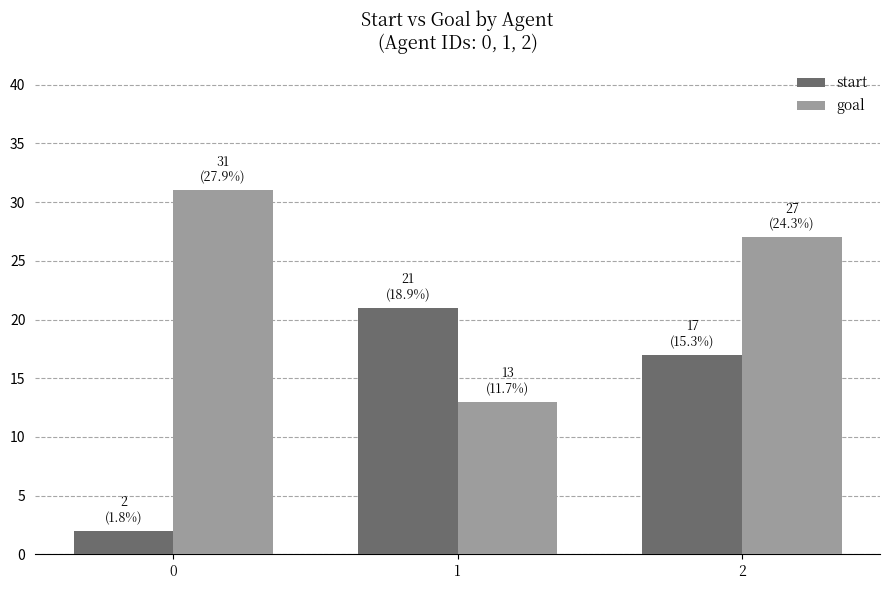

Read the start value at 2, to the nearest 5.

15